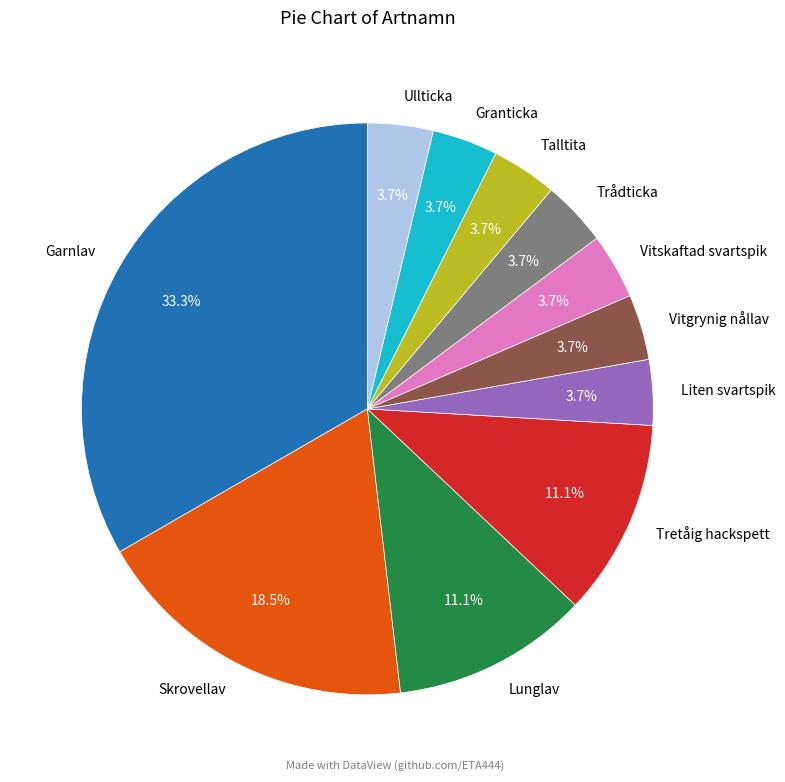

To the nearest percent, what is the difference between the largest and smallest slice percentages?

30%